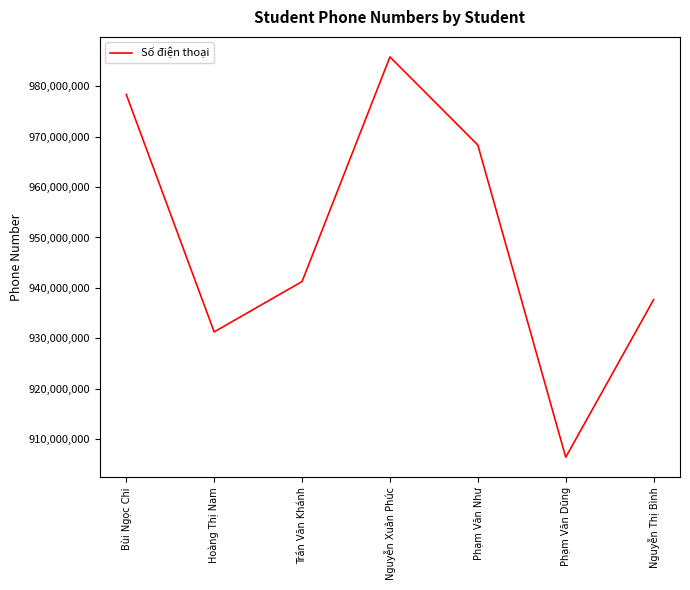

At which category does the data reach its first local peak?

Nguyễn Xuân Phúc